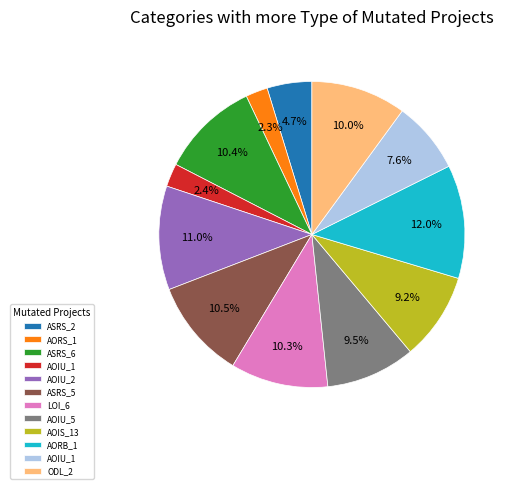

How many slices are in this pie chart?

12